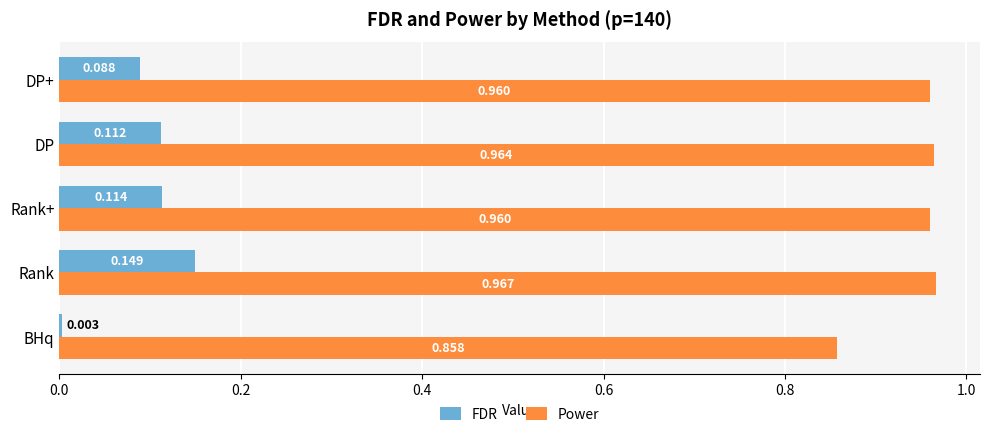

Is the value of FDR at DP greater than the value of Power at DP?

No